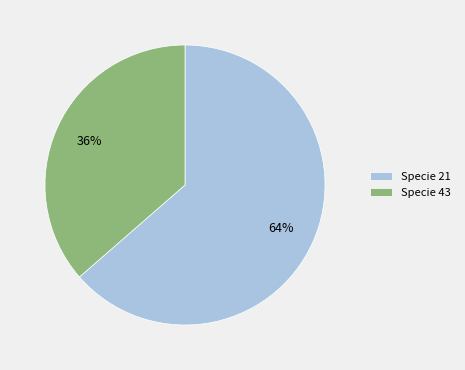

Do Specie 43 and Specie 21 together represent more than half of the pie?

Yes